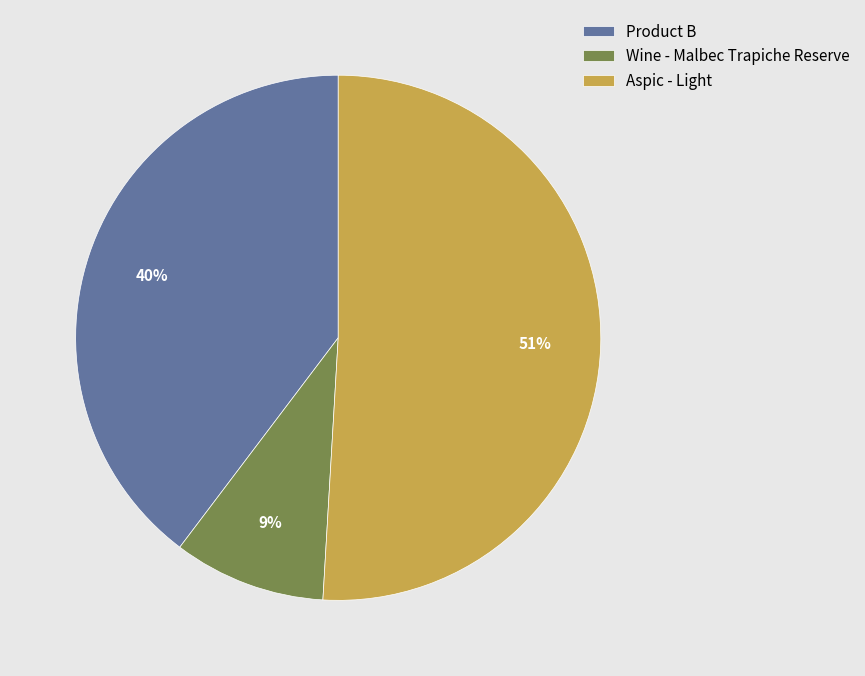

True or false: Product B accounts for 40% of the total.

True